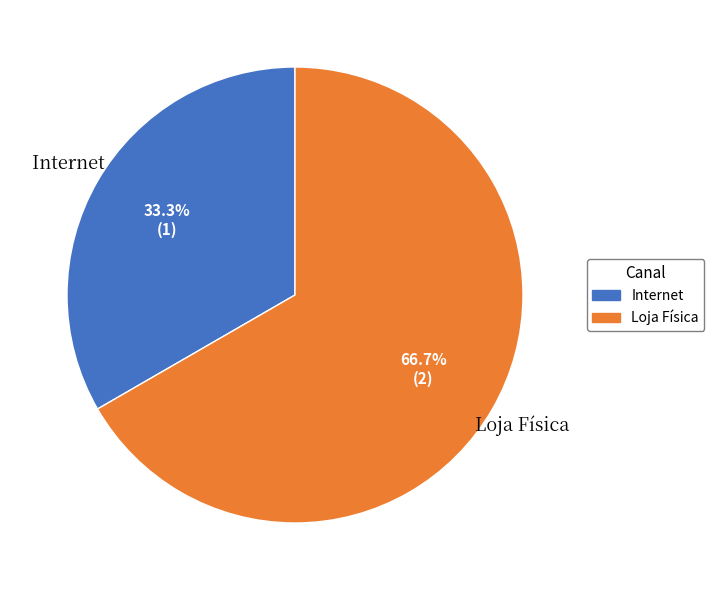

How much of the chart is everything except Loja Física?

33.3%